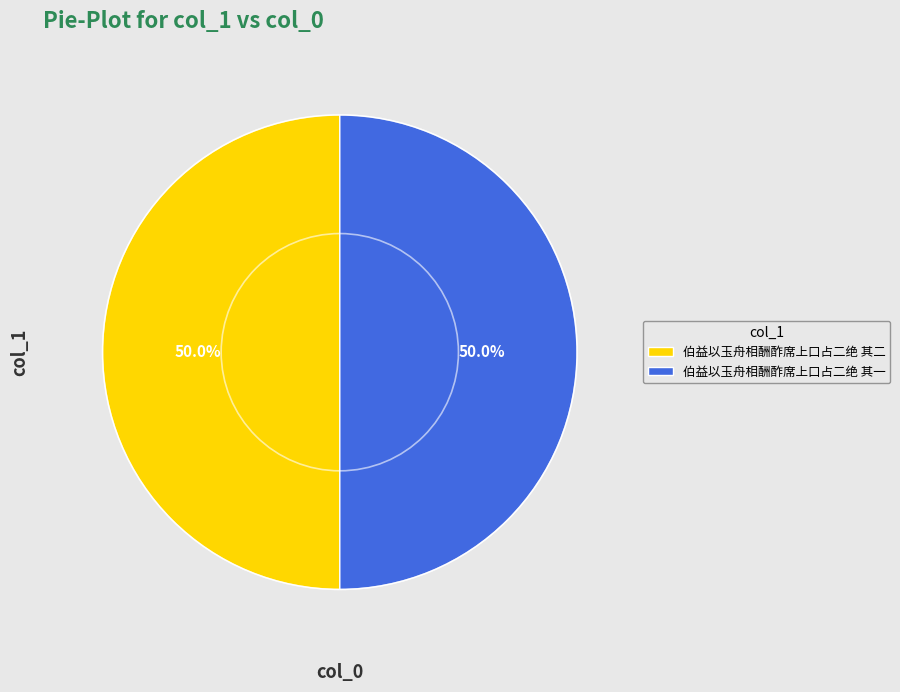

Is it true that 伯益以玉舟相酬酢席上口占二绝 其二 is 59% of the pie?

False